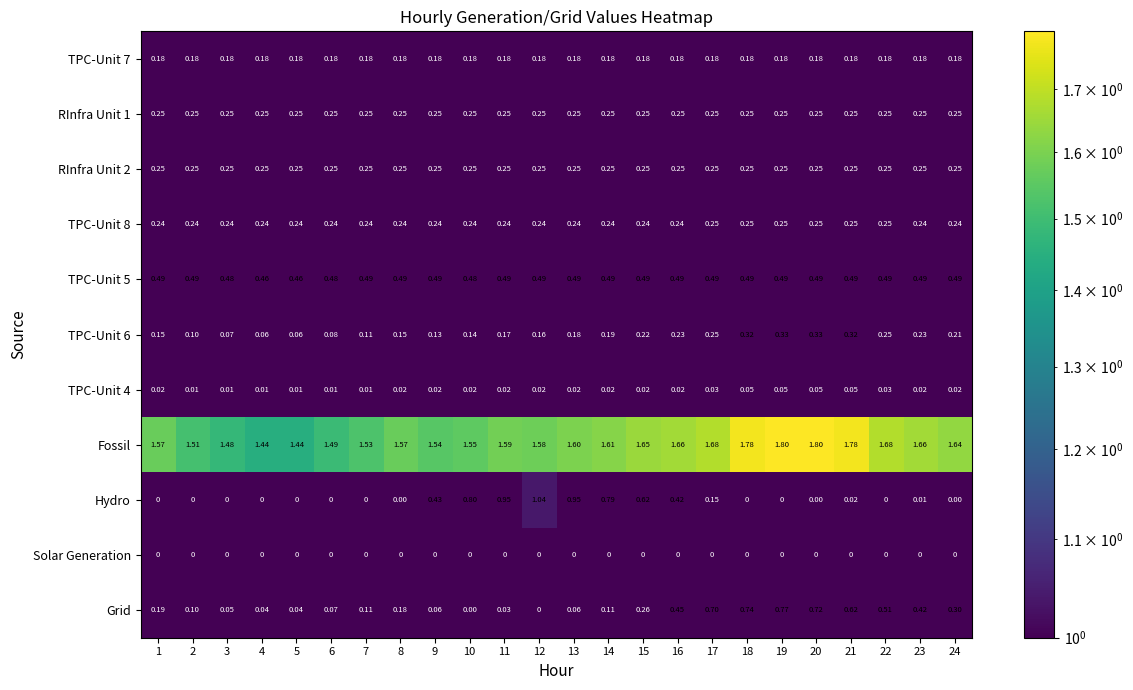

Is the value of TPC-Unit 4 at 18 greater than the value of RInfra Unit 1 at 19?

No